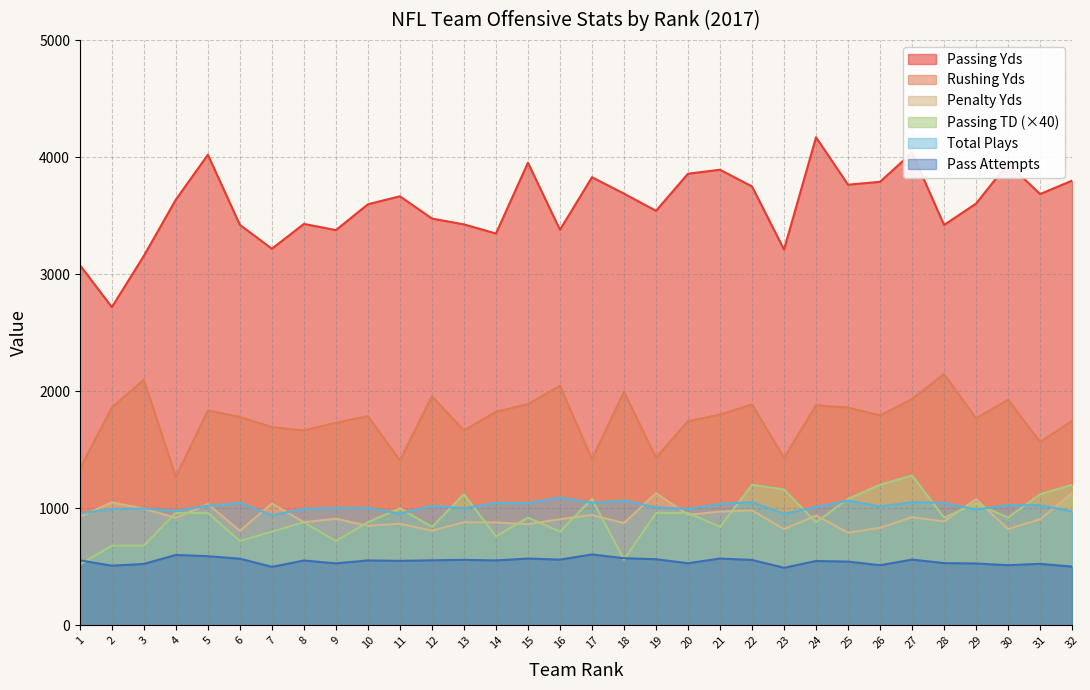

Reading left to right, transcribe all the data shown in this chart.

Passing Yds: 3078	2718	3156	3637	4020	3421	3217	3429	3376	3597	3665	3475	3425	3347	3952	3379	3828	3688	3541	3858	3892	3749	3210	4169	3764	3789	4038	3420	3603	3946	3684	3799
Rushing Yds: 1337	1860	2098	1267	1836	1780	1693	1665	1730	1787	1409	1957	1664	1824	1890	2046	1420	1994	1432	1743	1800	1887	1430	1880	1861	1793	1933	2146	1768	1927	1566	1747
Penalty Yds: 928	1050	996	917	1035	807	1041	880	910	850	867	808	880	878	864	906	942	873	1128	944	971	981	821	937	791	832	923	887	1077	822	906	1128
Passing TD: 520	680	680	960	960	720	800	880	720	880	1000	840	1120	760	920	800	1080	560	960	960	840	1200	1160	880	1080	1200	1280	920	1040	920	1120	1200
Total Plays: 956	993	997	976	1022	1045	940	994	1003	1002	953	1021	1000	1045	1044	1091	1046	1066	1008	994	1037	1052	952	1011	1065	1014	1052	1045	989	1026	1026	973
Pass Attempts: 555	509	524	601	590	569	499	553	529	554	550	555	559	554	570	561	605	573	564	530	570	558	491	549	544	513	561	531	528	513	525	501